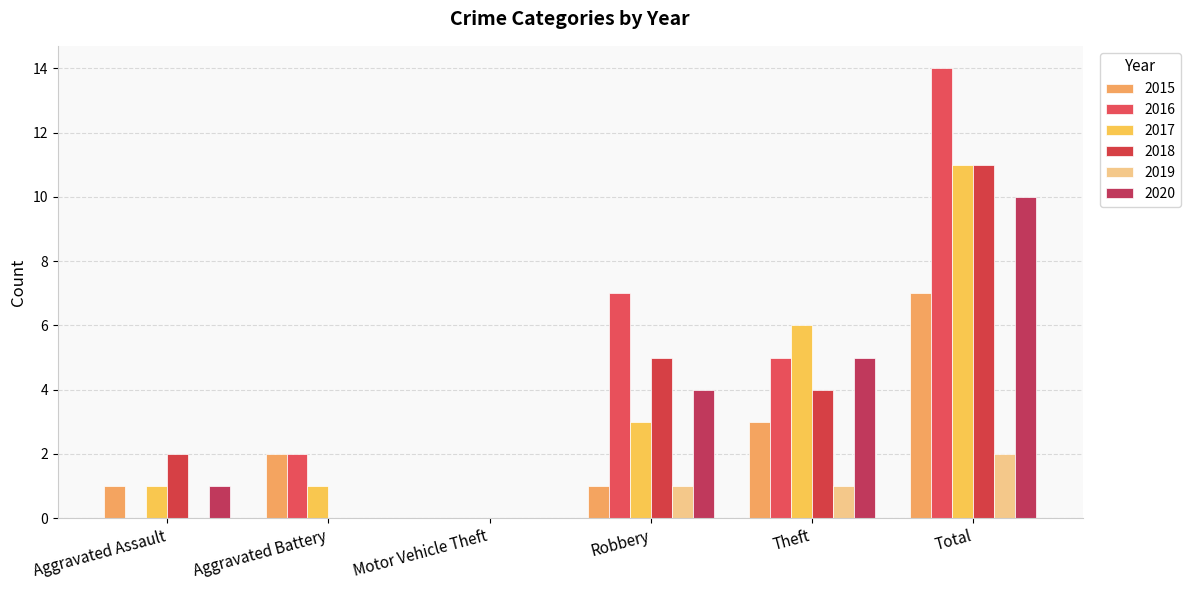

The value of 2016 at Robbery is 4. True or false?

False